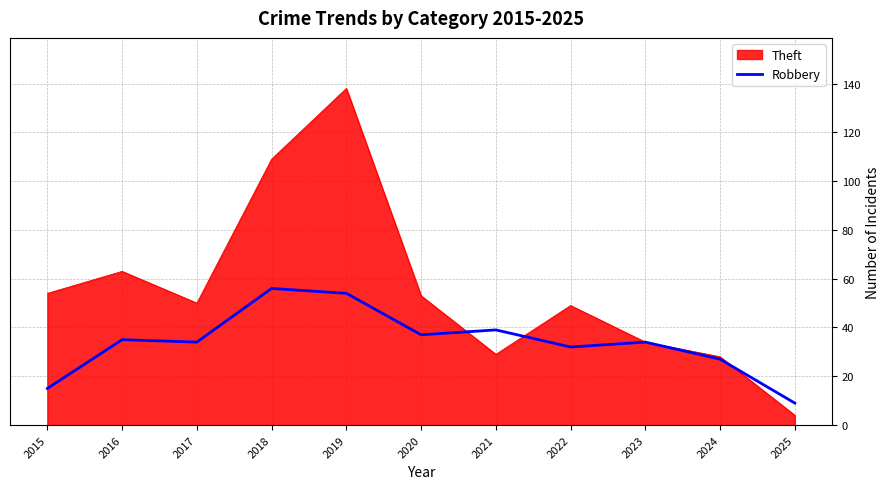

Reading right to left, extract all data points from this chart.

Theft: 2025=4	2024=28	2023=34	2022=49	2021=29	2020=53	2019=138	2018=109	2017=50	2016=63	2015=54
Robbery: 2025=9	2024=27	2023=34	2022=32	2021=39	2020=37	2019=54	2018=56	2017=34	2016=35	2015=15